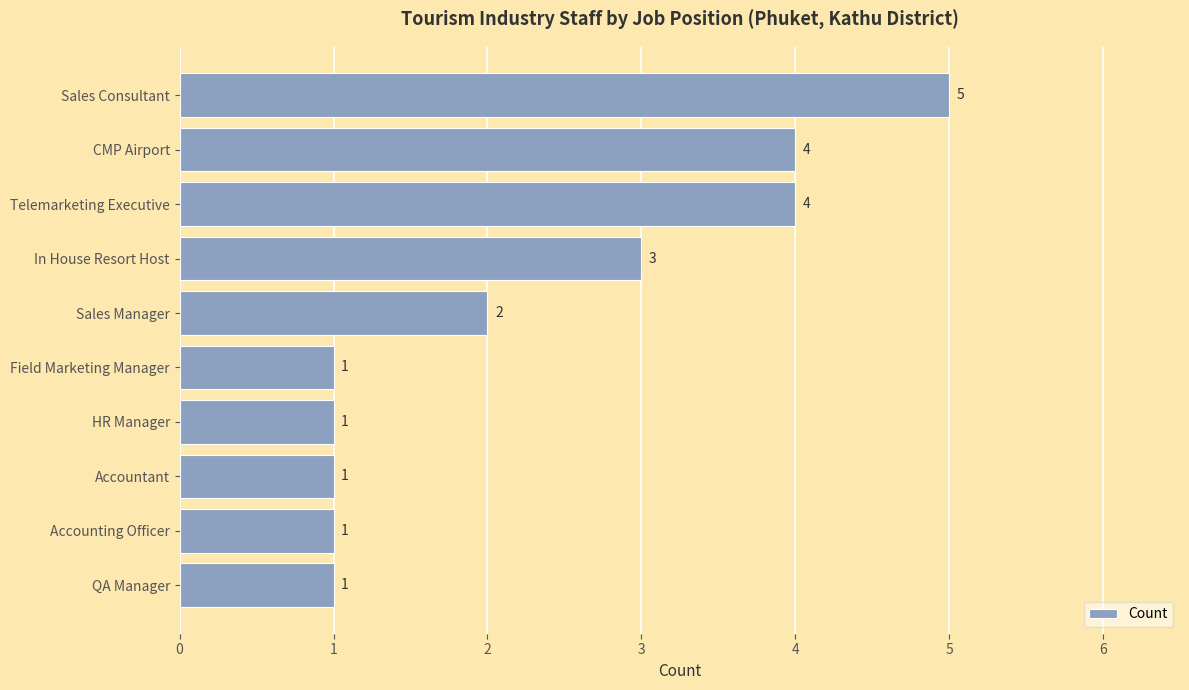

How many bars are there in total?

10